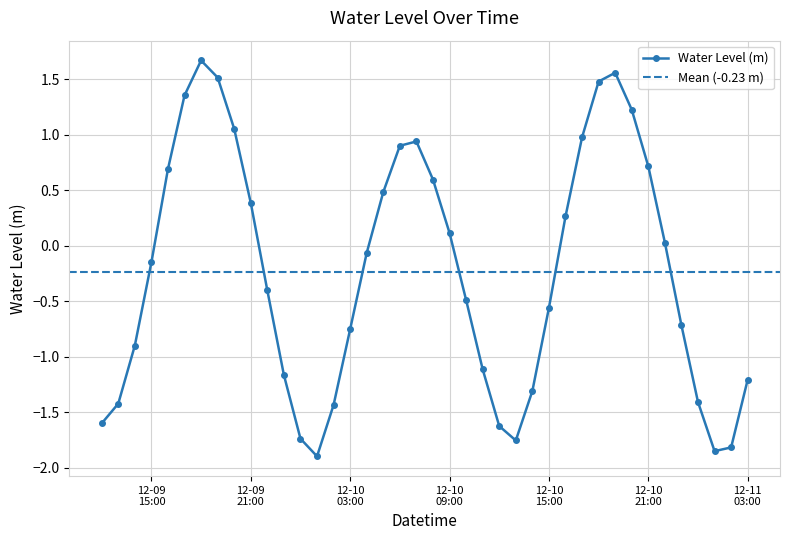

In Water Level (m), how many points are lower than both neighbors (excluding endpoints)?

3